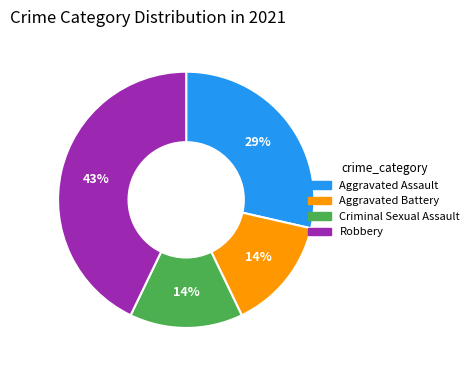

To the nearest percent, what is the average slice percentage?

25%